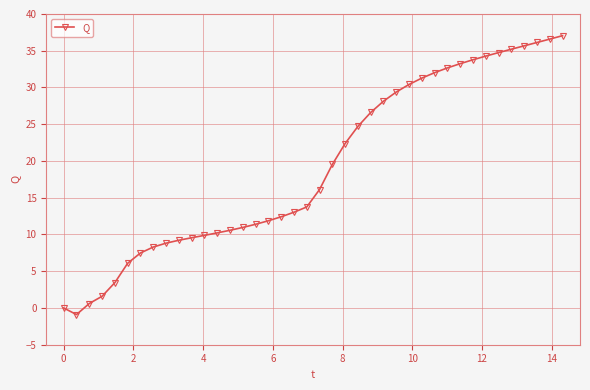

How many lines are shown in the chart?

1